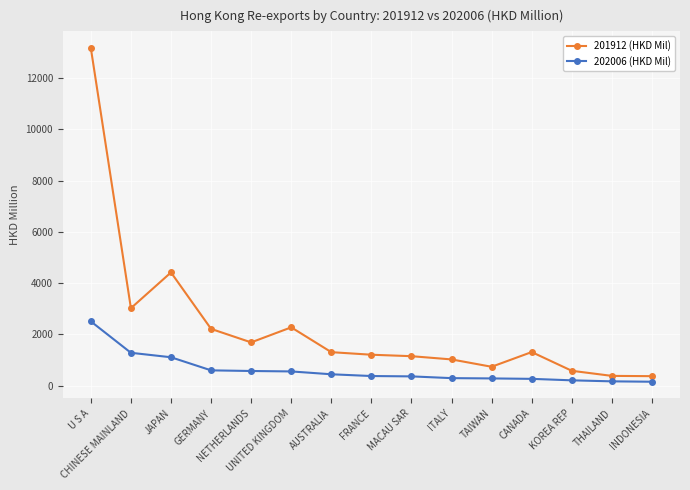

True or false: 202006 (HKD Mil) and 201912 (HKD Mil) cross at least once.

False